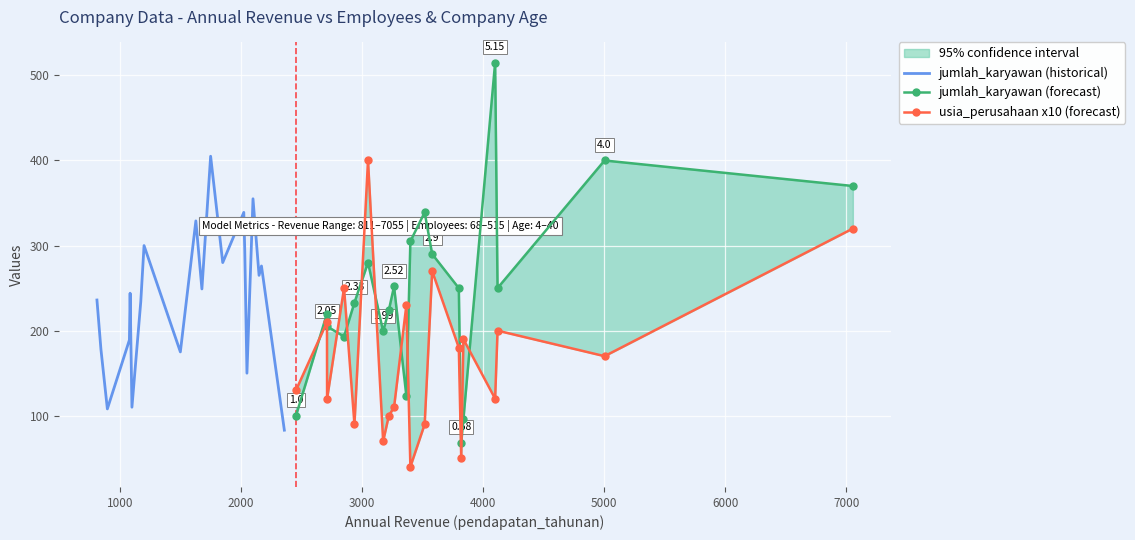

What are all the series names shown in the legend?

jumlah_karyawan (historical), jumlah_karyawan (forecast), usia_perusahaan x10 (forecast)